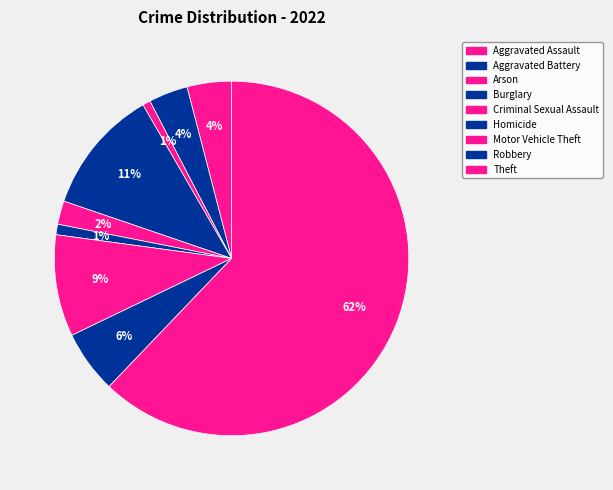

Which has a higher value, Aggravated Battery or Aggravated Assault?

Aggravated Assault